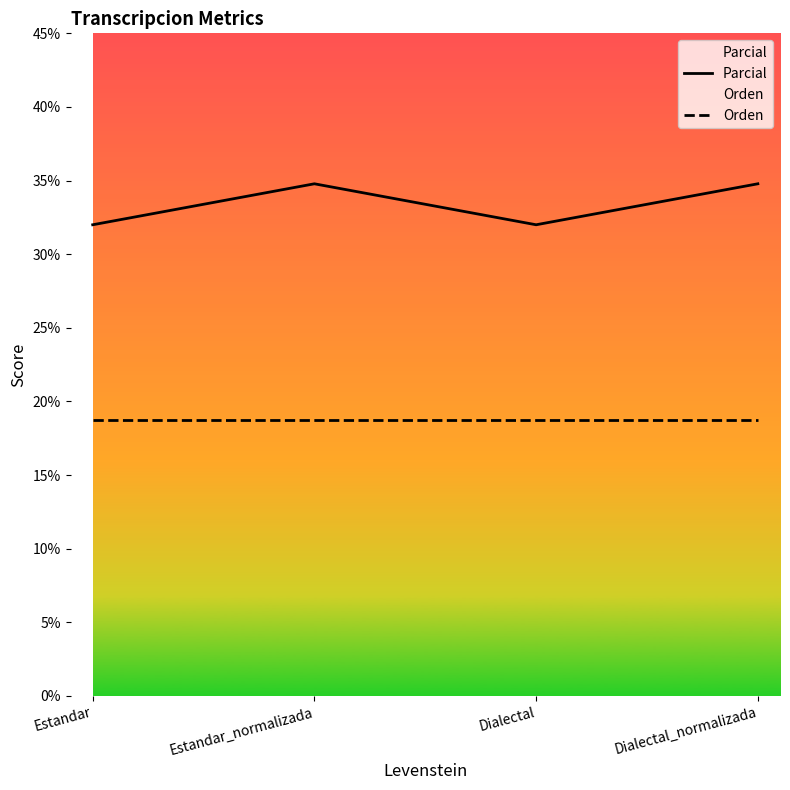

Reading left to right, extract all data points from this chart.

Parcial: 32.0	34.8	32.0	34.8
Orden: 18.8	18.8	18.8	18.8